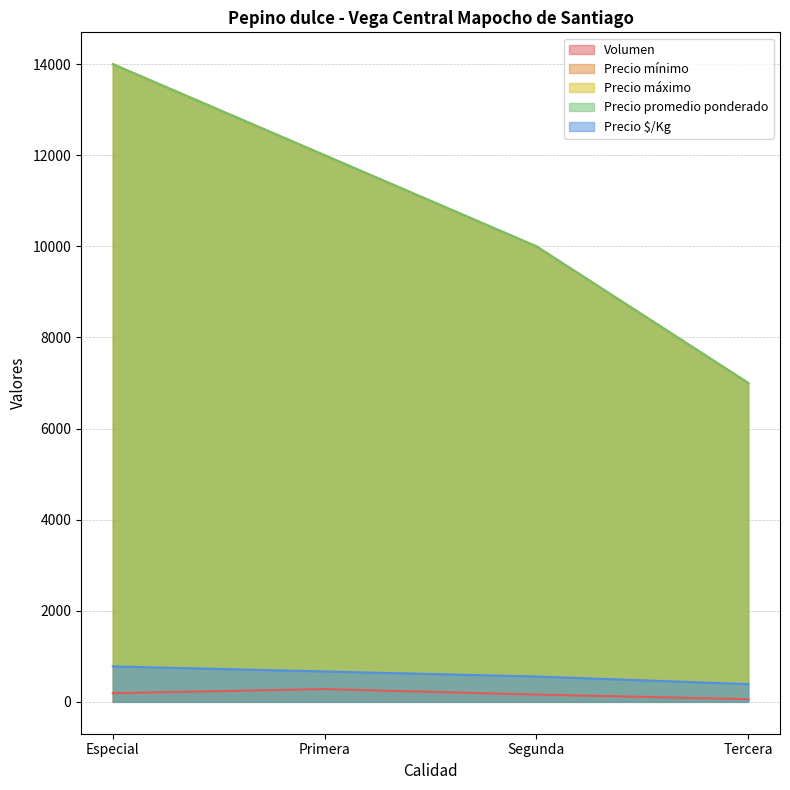

What position from the left is Primera?

2